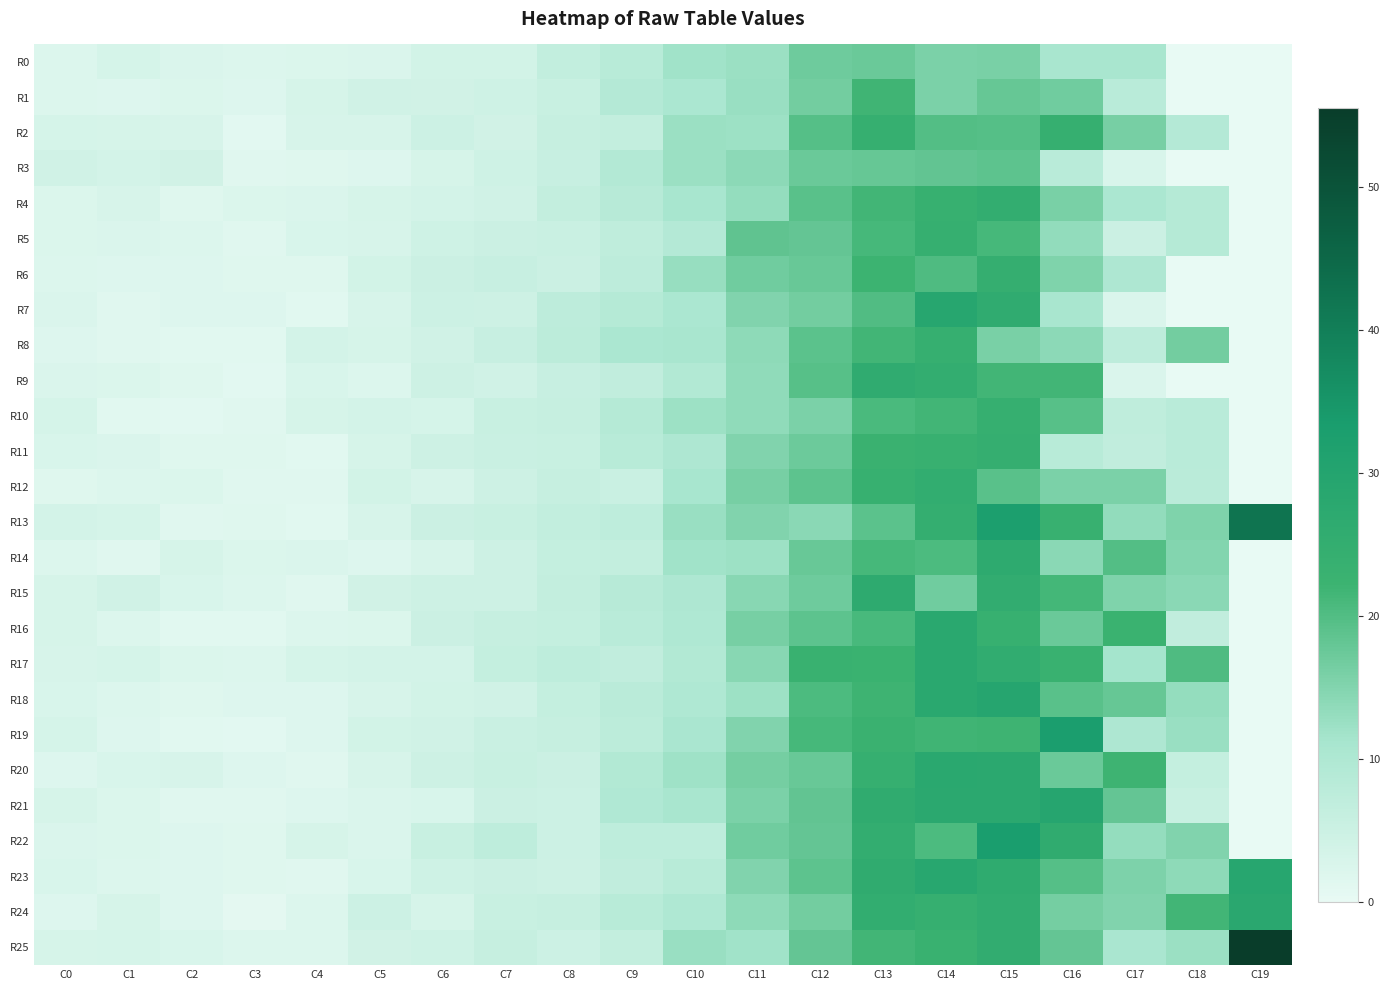

Which series has the largest range (max minus min)?

R25